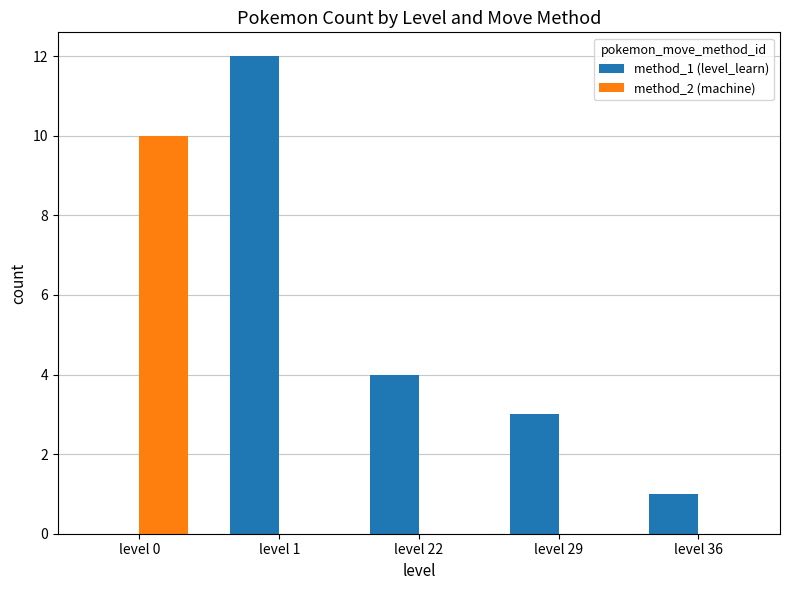

At which label does method_2 (machine) reach its peak?

level 0